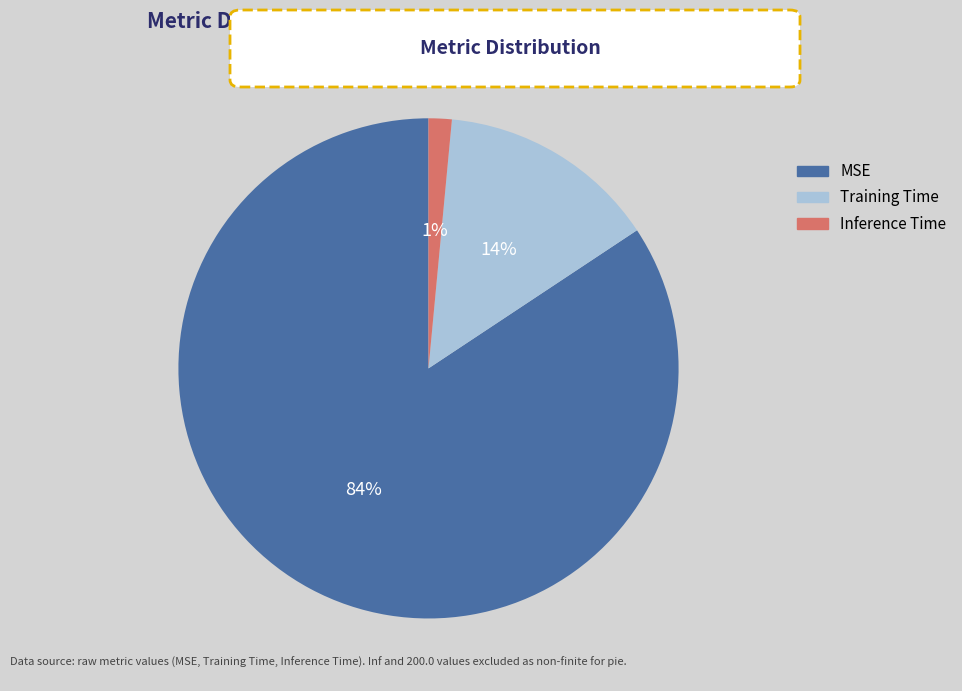

Rank the categories by value from lowest to highest.

Inference Time, Training Time, MSE